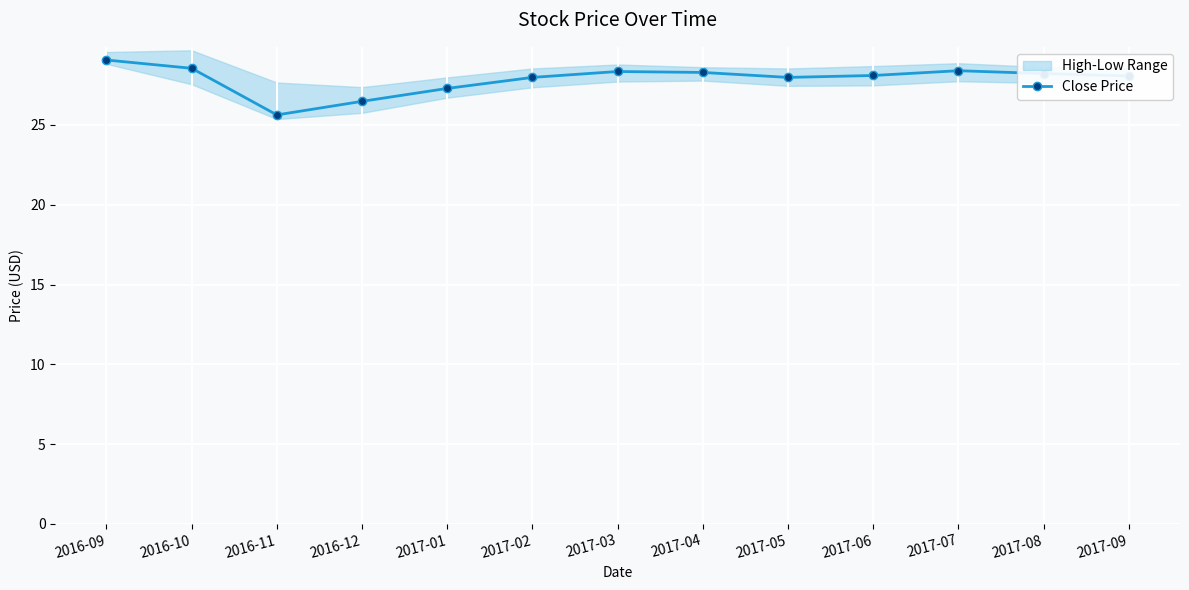

Where does the data first go above 28?

2016-09